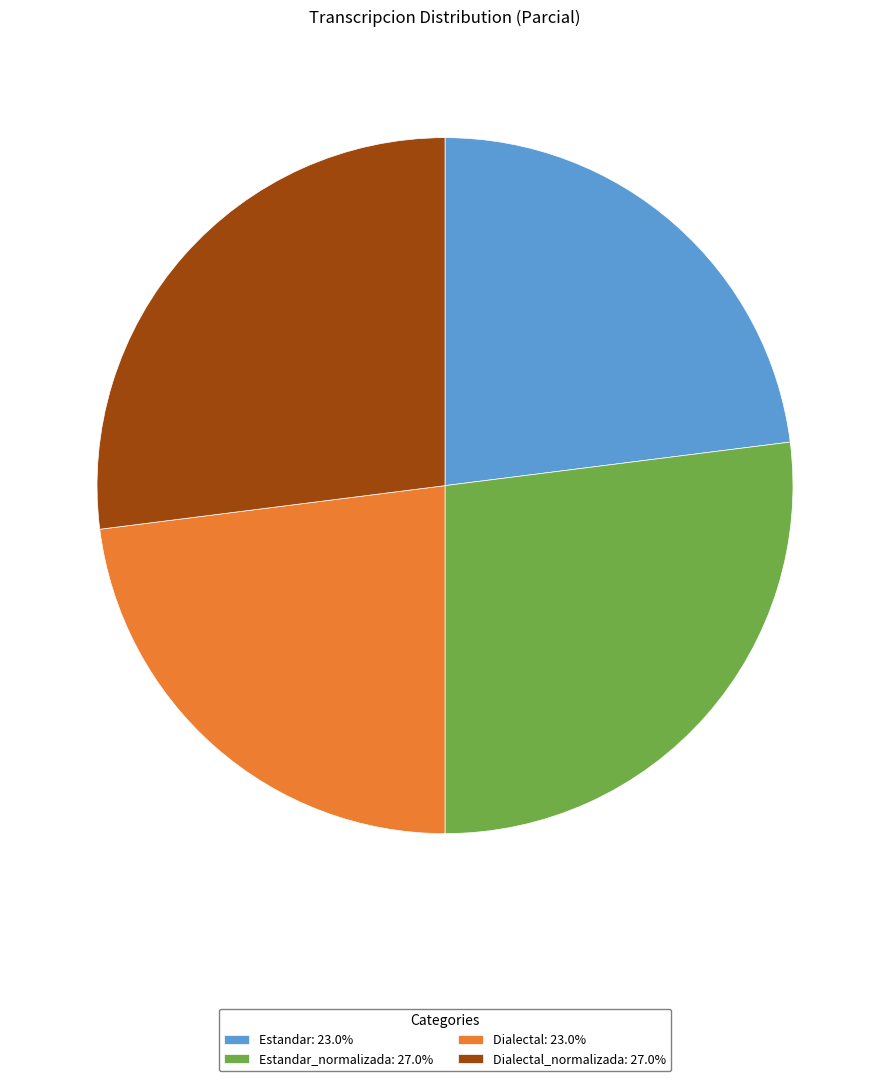

Count the number of slices in the pie.

4